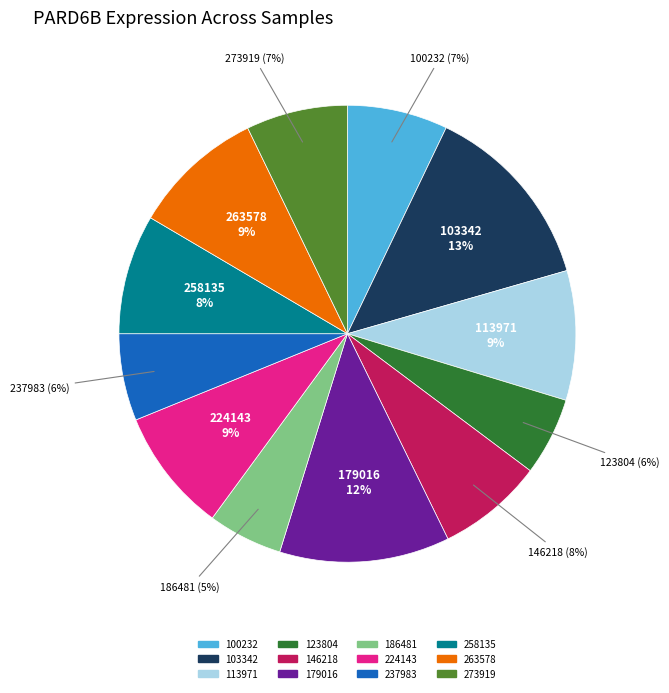

What is the largest slice in the pie chart?

103342